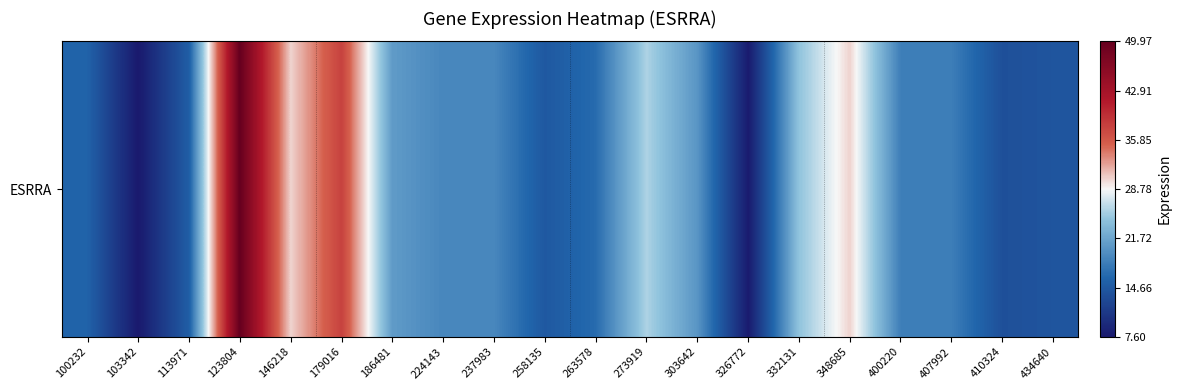

What is the sum of the values at 434640 and 263578?

30.9